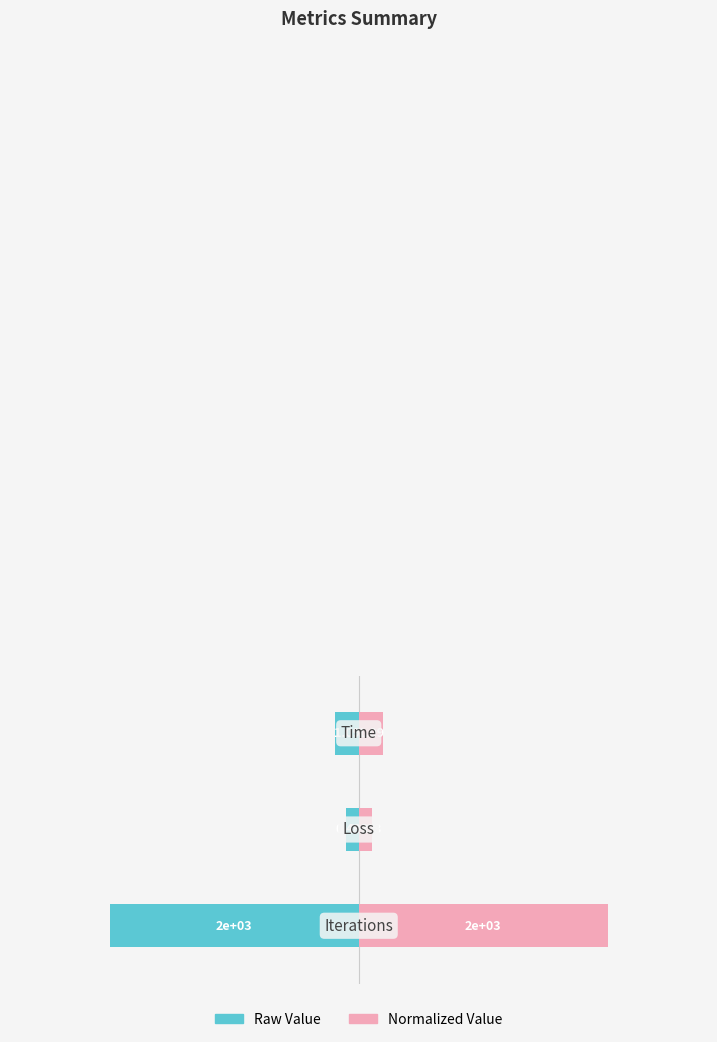

What are all the series names shown in the legend?

Raw Value, Normalized Value